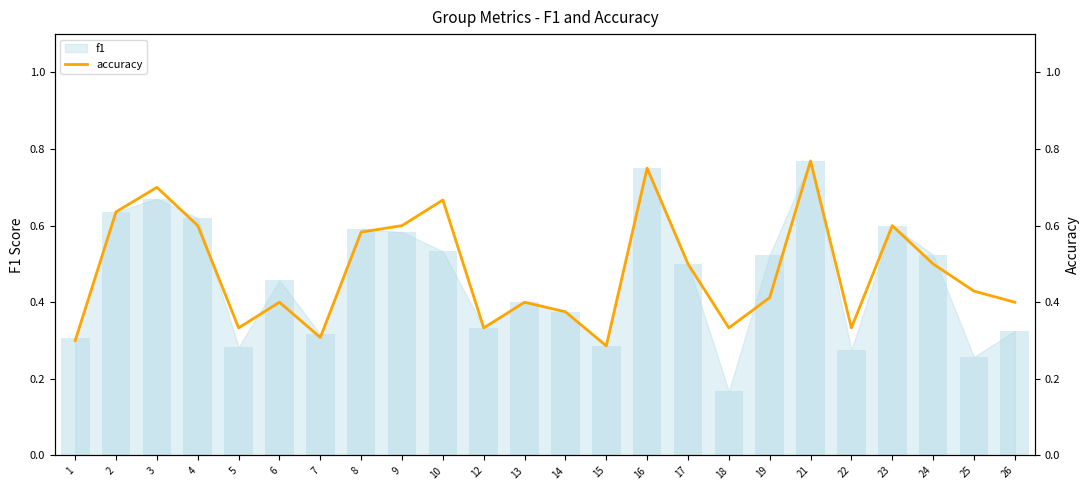

What is the difference between the maximum and minimum values?

0.5